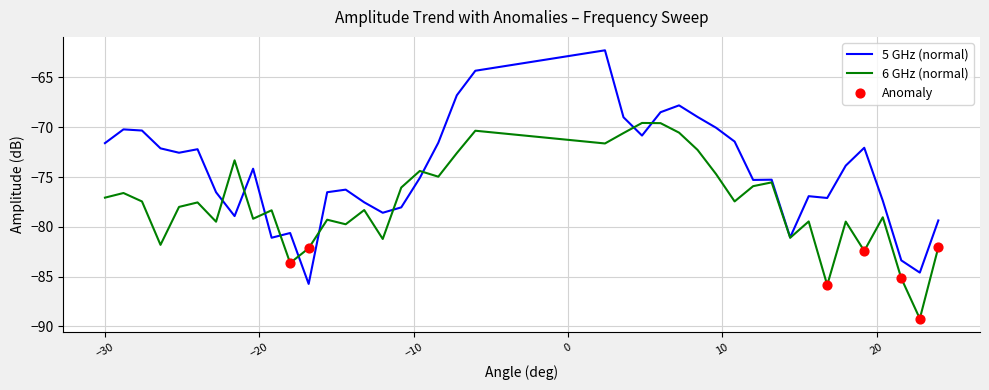

Which series has the largest total across all categories?

5 GHz (normal)